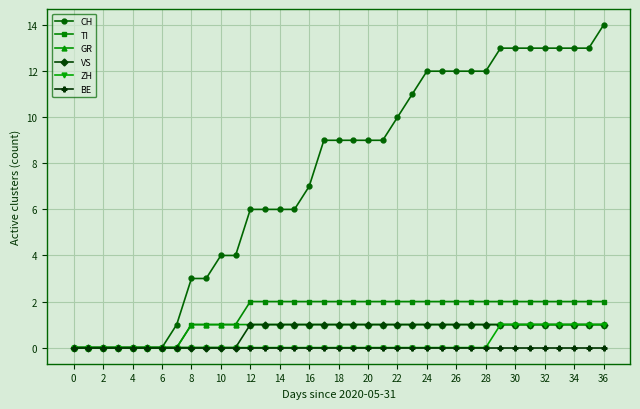

What is the greatest value displayed?

14